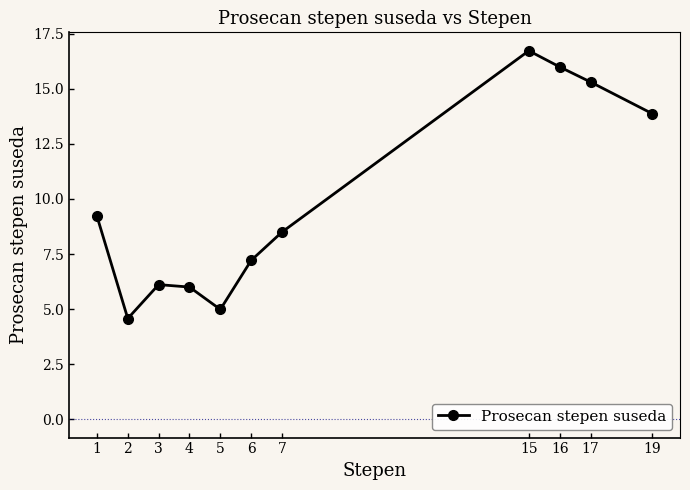

Reading right to left, transcribe all the data shown in this chart.

13.9	15.3	16.0	16.7	8.5	7.2	5.0	6.0	6.1	4.6	9.2